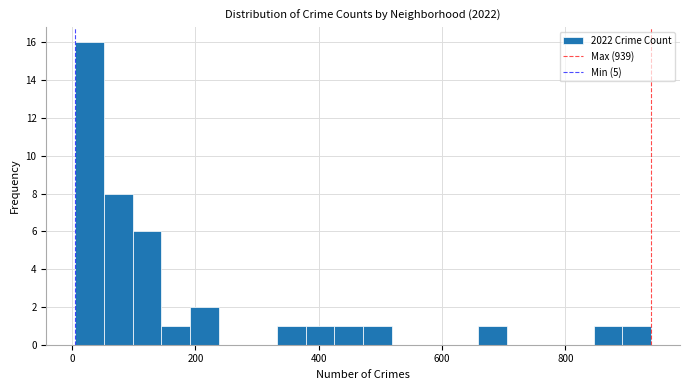

Read against the x-axis, roughly where is the centre of the tallest bar?

20